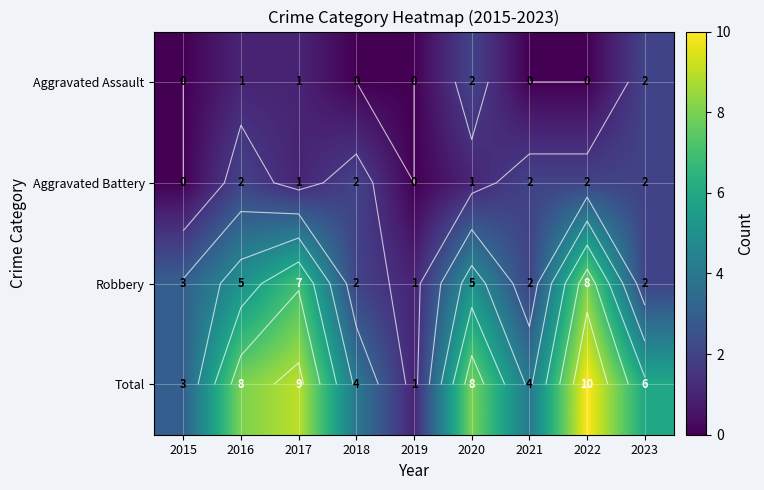

What is the difference between the Total values at 2017 and 2021?

5